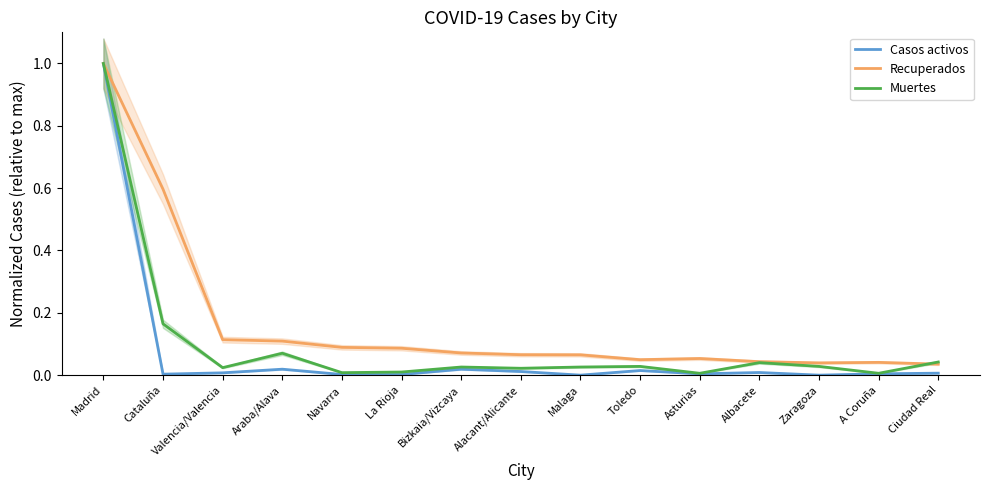

Is the value of Muertes at Madrid greater than the value of Recuperados at Zaragoza?

Yes